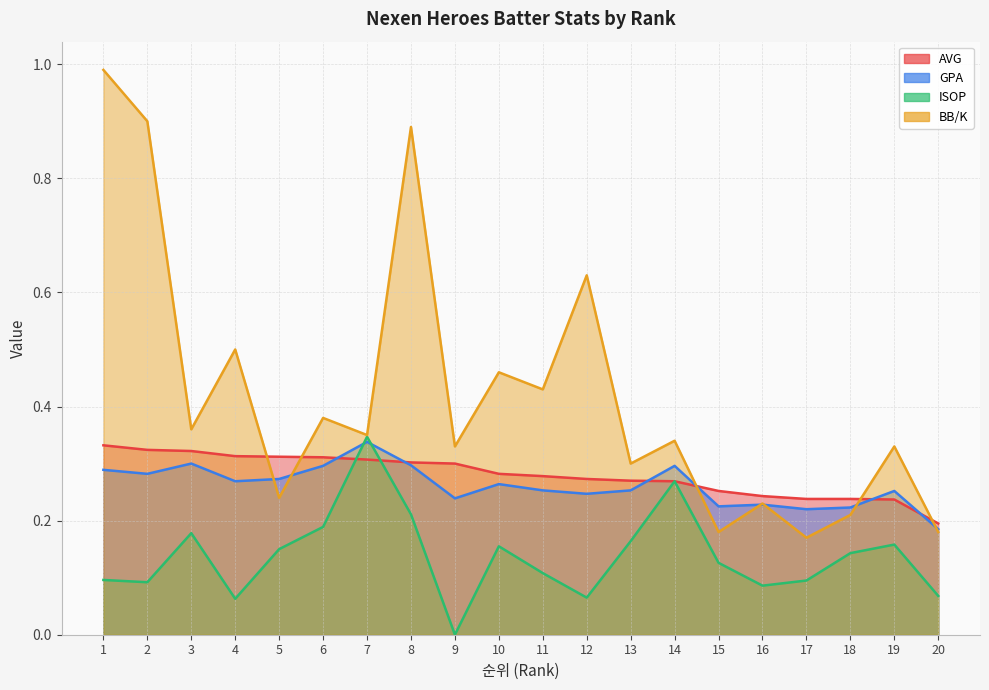

What value does the BB/K series have at 9?

0.3